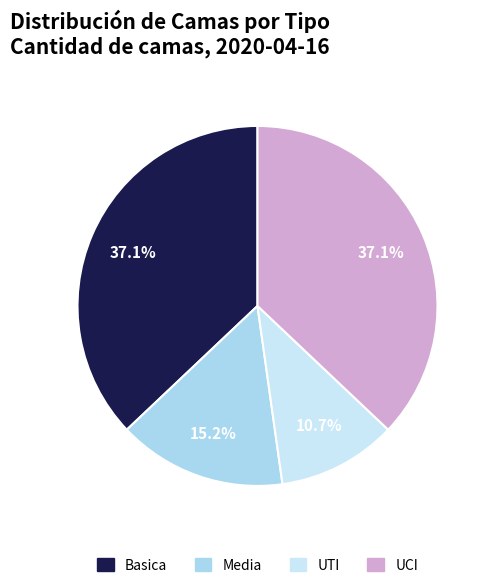

What percentage is NOT represented by Media?

84.8%